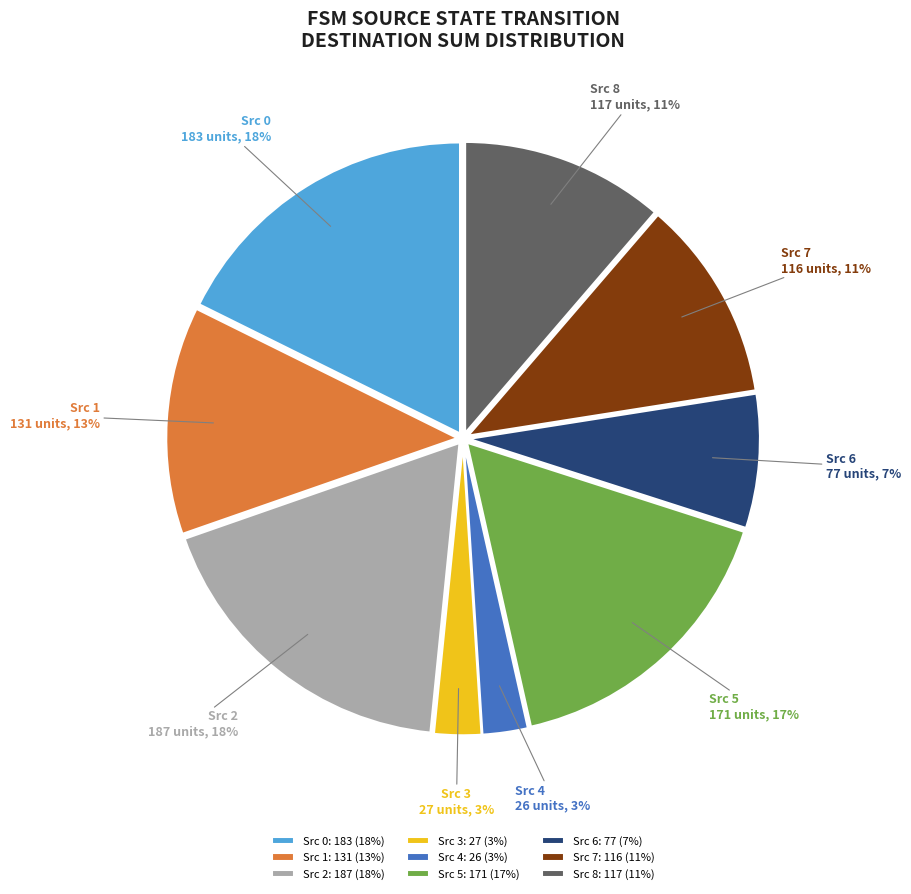

The Src 0 slice represents 18% of the pie. True or false?

True